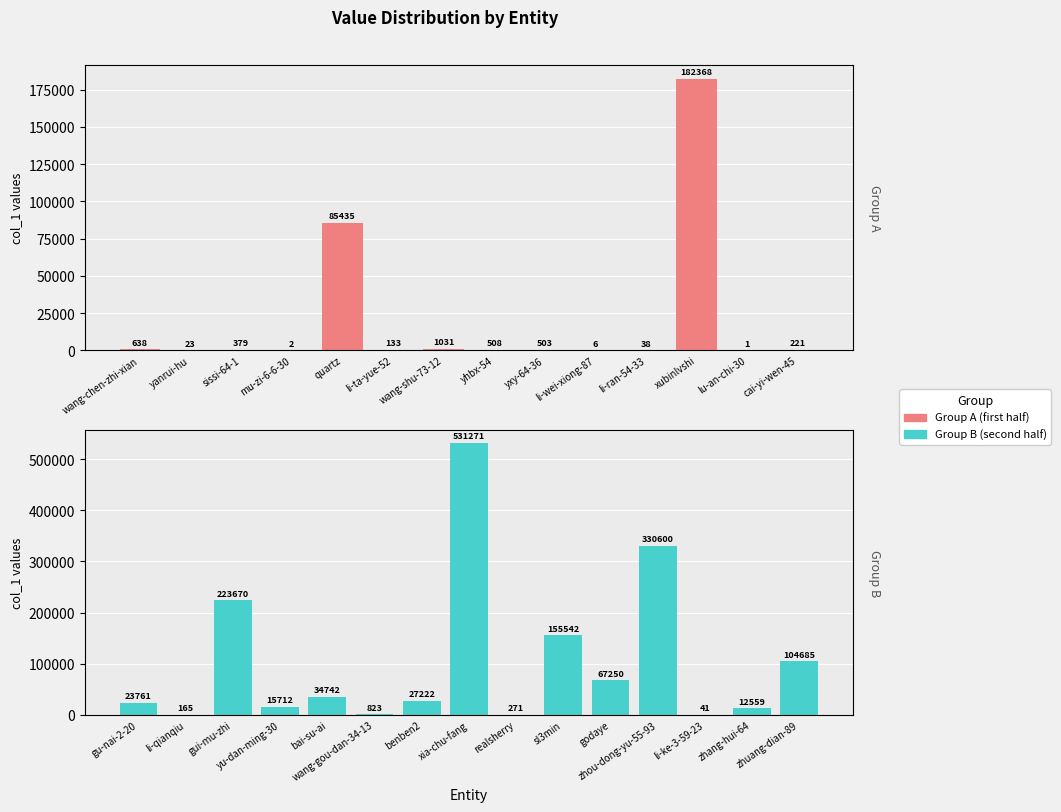

What is the value of the 28th bar from the left?

12559